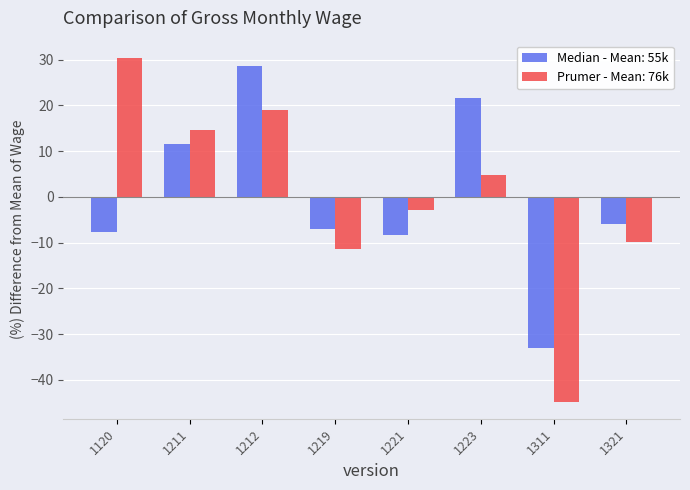

What is the greatest value displayed?

30.4